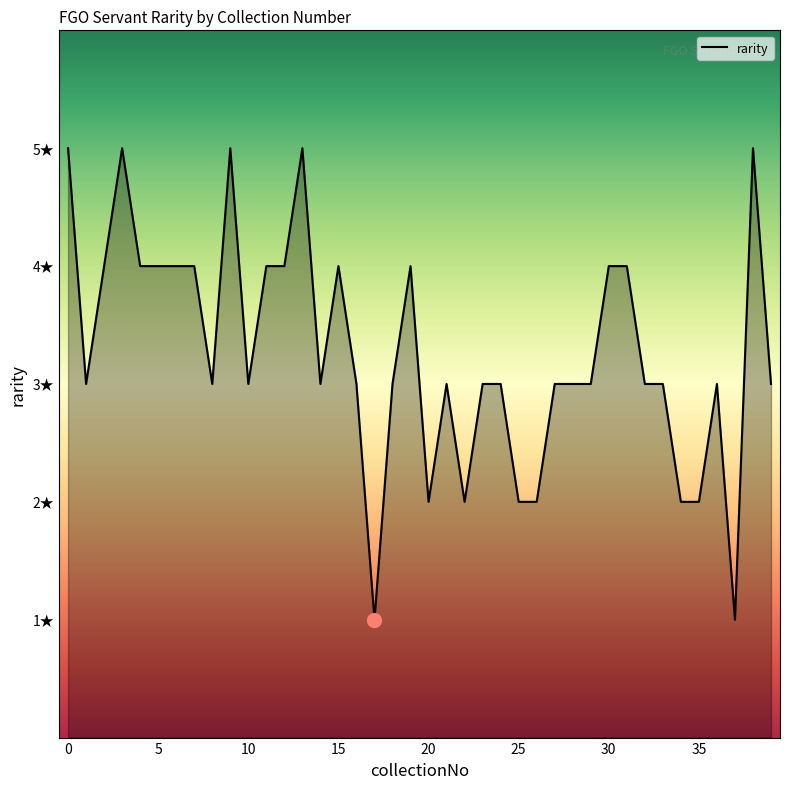

Rank the categories by value from lowest to highest.

17, 37, 20, 22, 25, 26, 34, 35, 1, 8, 10, 14, 16, 18, 21, 23, 24, 27, 28, 29, 32, 33, 36, 39, 2, 4, 5, 6, 7, 11, 12, 15, 19, 30, 31, 0, 3, 9, 13, 38